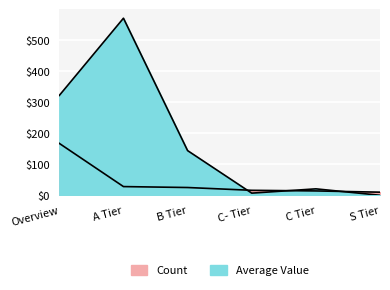

Which has a higher value, Overview or C- Tier?

Overview